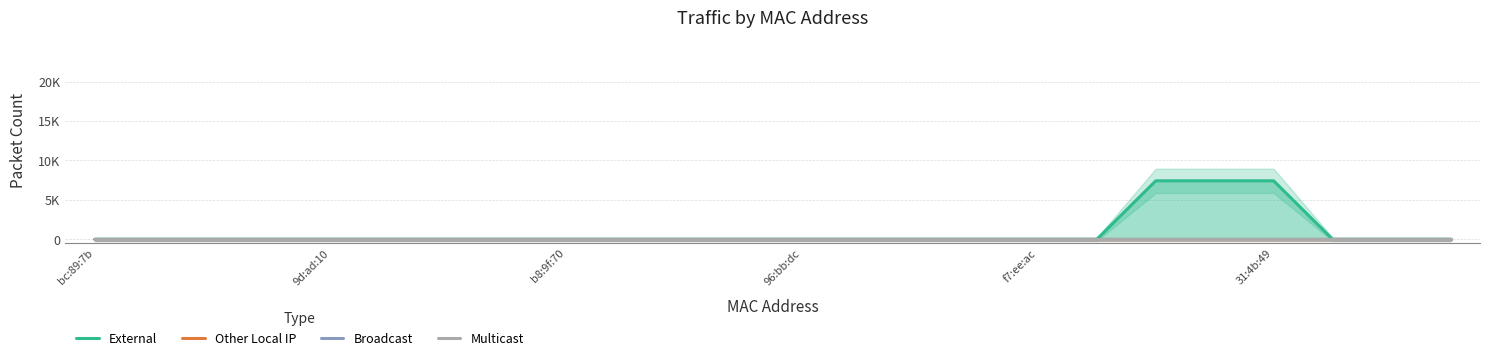

How many lines are shown in the chart?

4